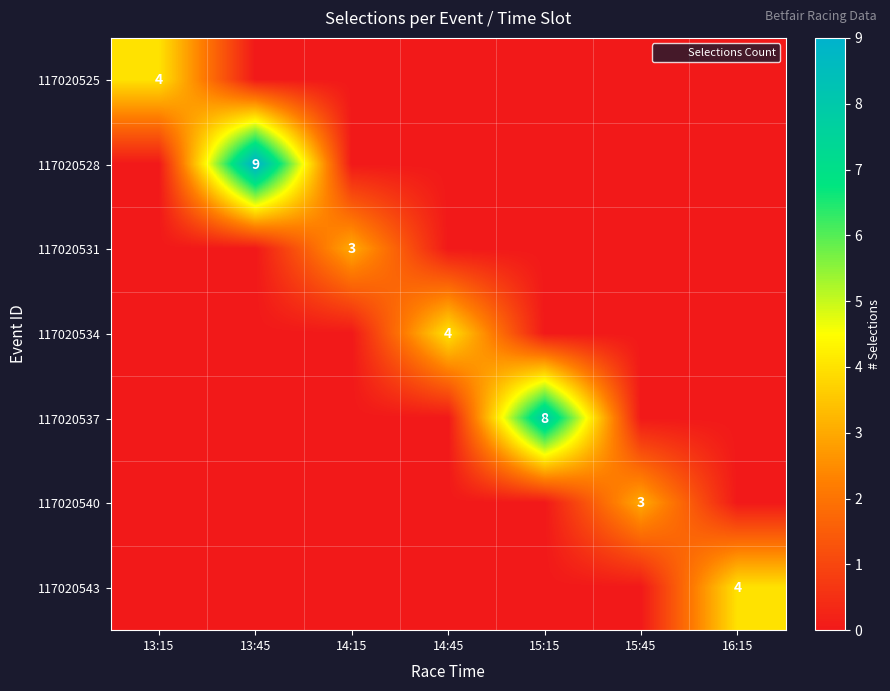

True or false: 117020528 has a value of 16 at 13:45.

False